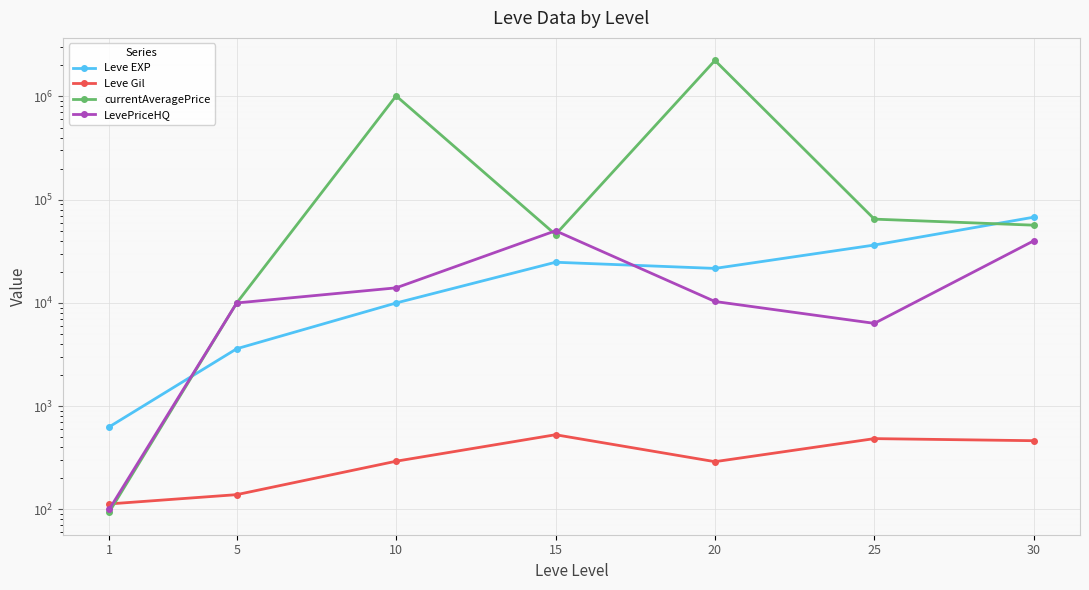

Reading left to right, what are all the values shown in this chart?

Leve EXP: 1=630.0	5=3600.0	10=9990.0	15=24790.0	20=21600.0	25=36390.0	30=67730.0
Leve Gil: 1=113.0	5=139.0	10=293.0	15=529.0	20=290.0	25=485.0	30=463.0
currentAveragePrice: 1=94.1	5=9995.3	10=1013182.6	15=46000.0	20=2232300.0	25=64837.5	30=56666.0
LevePriceHQ: 1=100.0	5=9995.3	10=14005.0	15=50000.0	20=10331.7	25=6341.7	30=39998.0